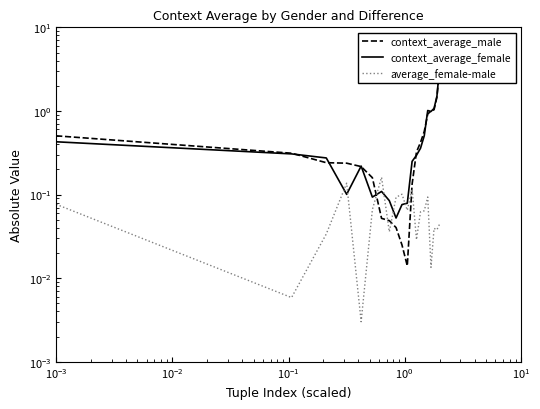

What is the average value of the context_average_female series?

0.6